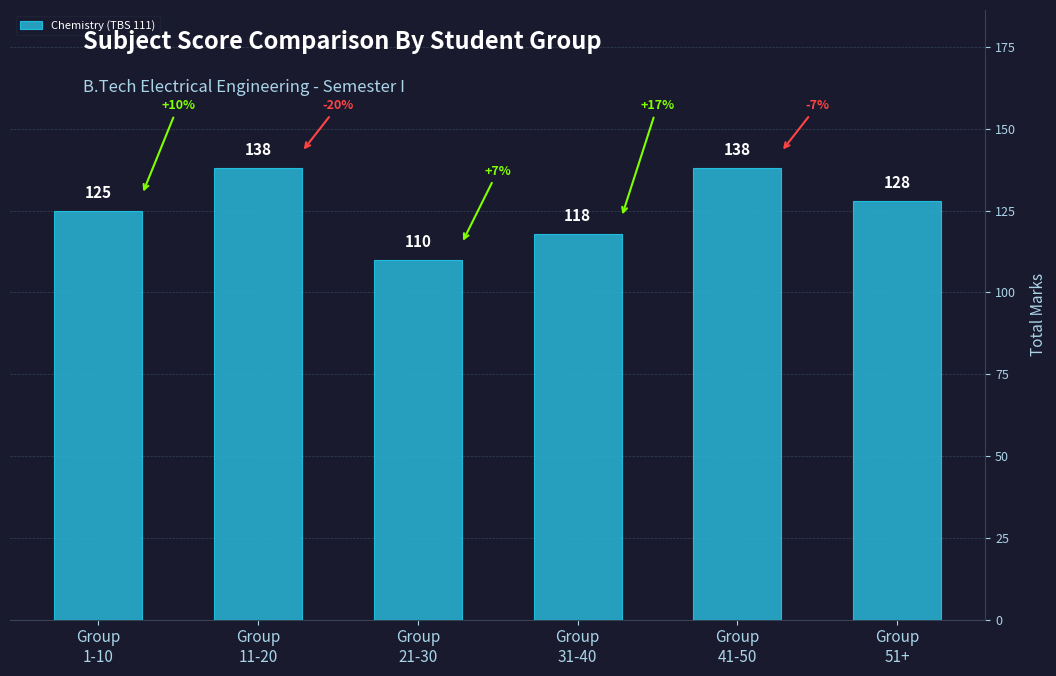

Reading left to right, extract all data points from this chart.

125	138	110	118	138	128